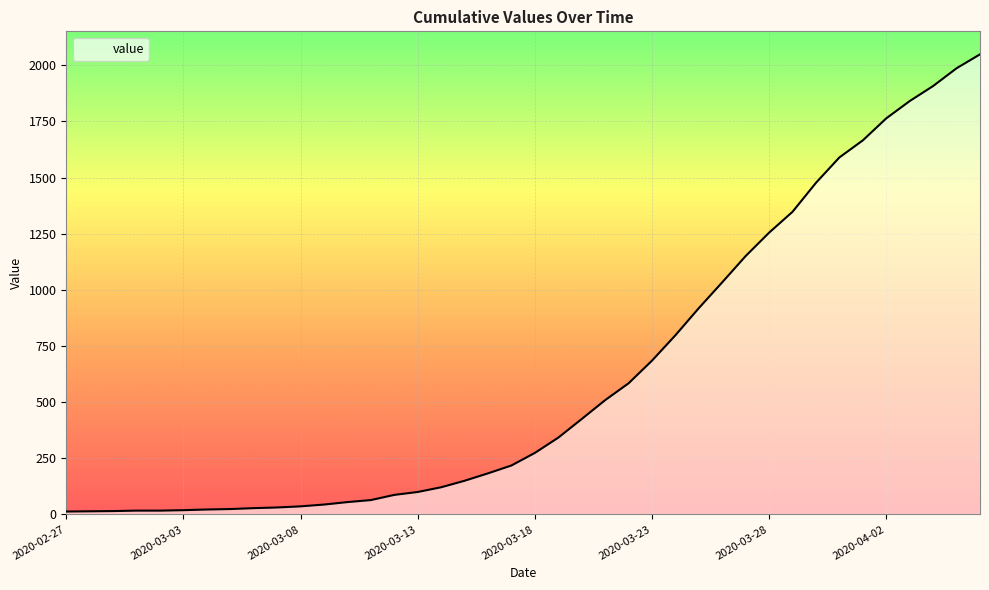

What is the difference between the maximum and minimum values?

2036